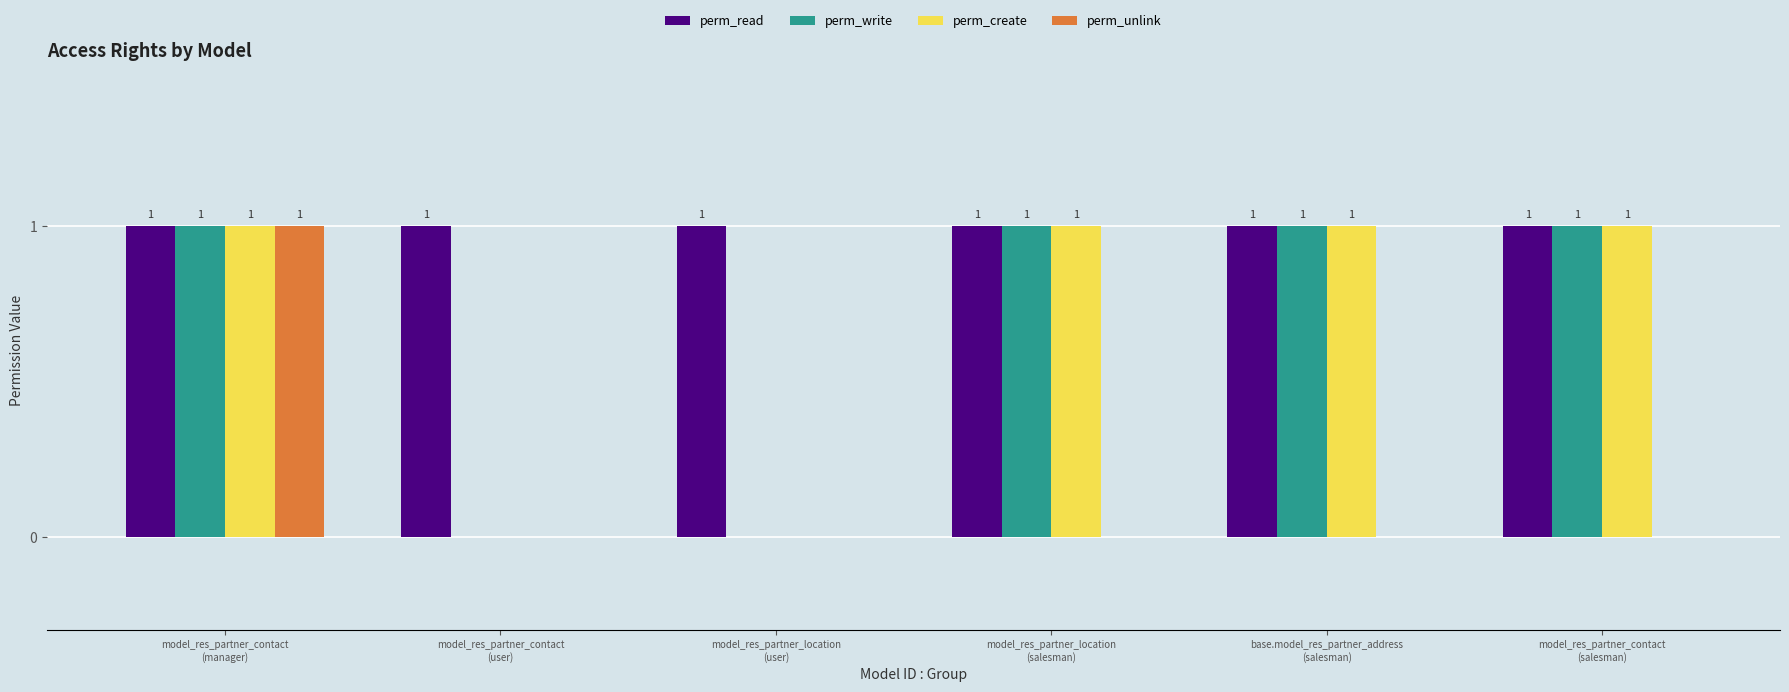

Reading left to right, what are all the values shown in this chart?

perm_read: model_res_partner_contact
(manager)=1	model_res_partner_contact
(user)=1	model_res_partner_location
(user)=1	model_res_partner_location
(salesman)=1	base.model_res_partner_address
(salesman)=1	model_res_partner_contact
(salesman)=1
perm_write: model_res_partner_contact
(manager)=1	model_res_partner_contact
(user)=0	model_res_partner_location
(user)=0	model_res_partner_location
(salesman)=1	base.model_res_partner_address
(salesman)=1	model_res_partner_contact
(salesman)=1
perm_create: model_res_partner_contact
(manager)=1	model_res_partner_contact
(user)=0	model_res_partner_location
(user)=0	model_res_partner_location
(salesman)=1	base.model_res_partner_address
(salesman)=1	model_res_partner_contact
(salesman)=1
perm_unlink: model_res_partner_contact
(manager)=1	model_res_partner_contact
(user)=0	model_res_partner_location
(user)=0	model_res_partner_location
(salesman)=0	base.model_res_partner_address
(salesman)=0	model_res_partner_contact
(salesman)=0